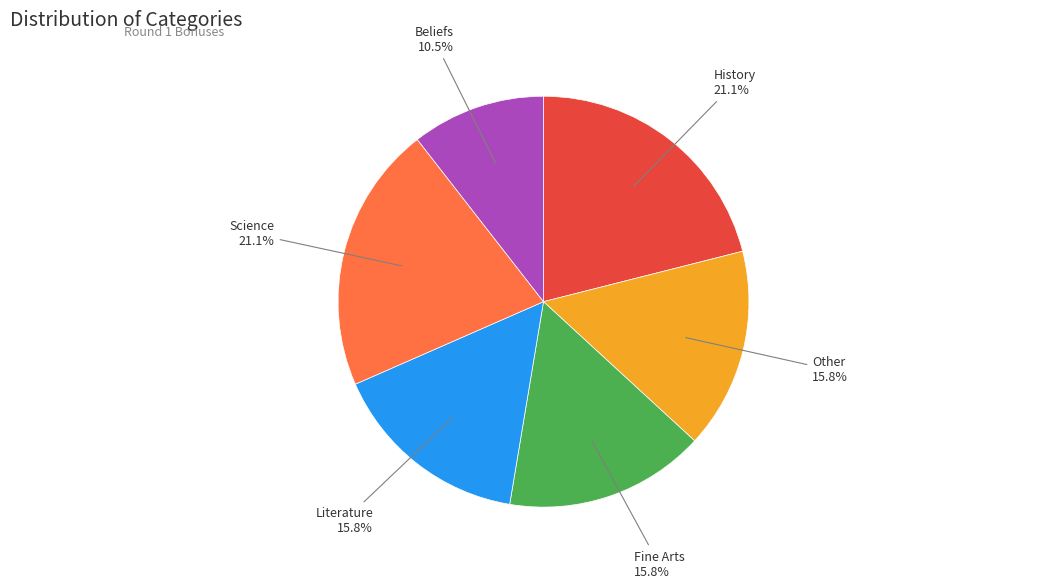

Does any single category account for the majority?

No